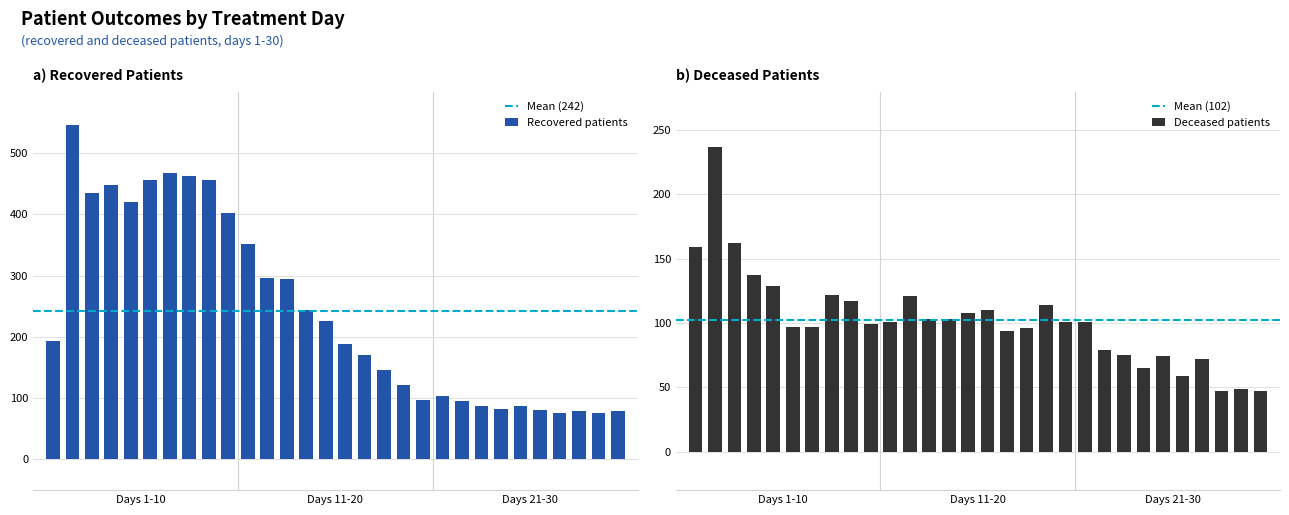

What is the lowest value of the deceased_patients series?

47